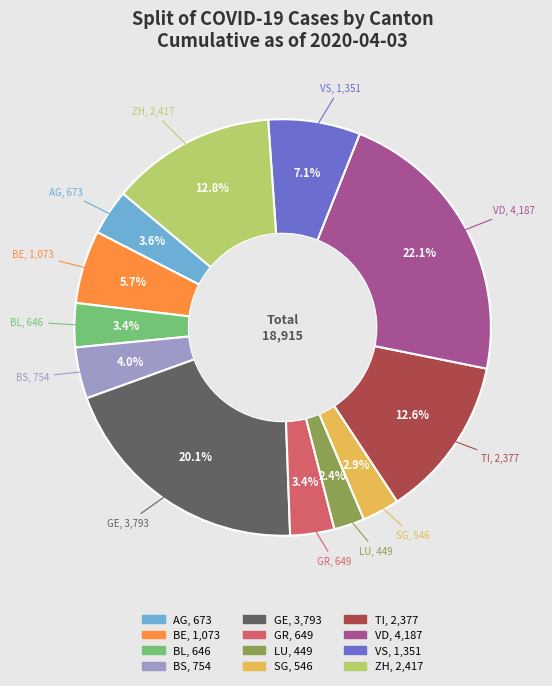

To the nearest percent, what is the difference between the ZH and LU slice percentages?

10%